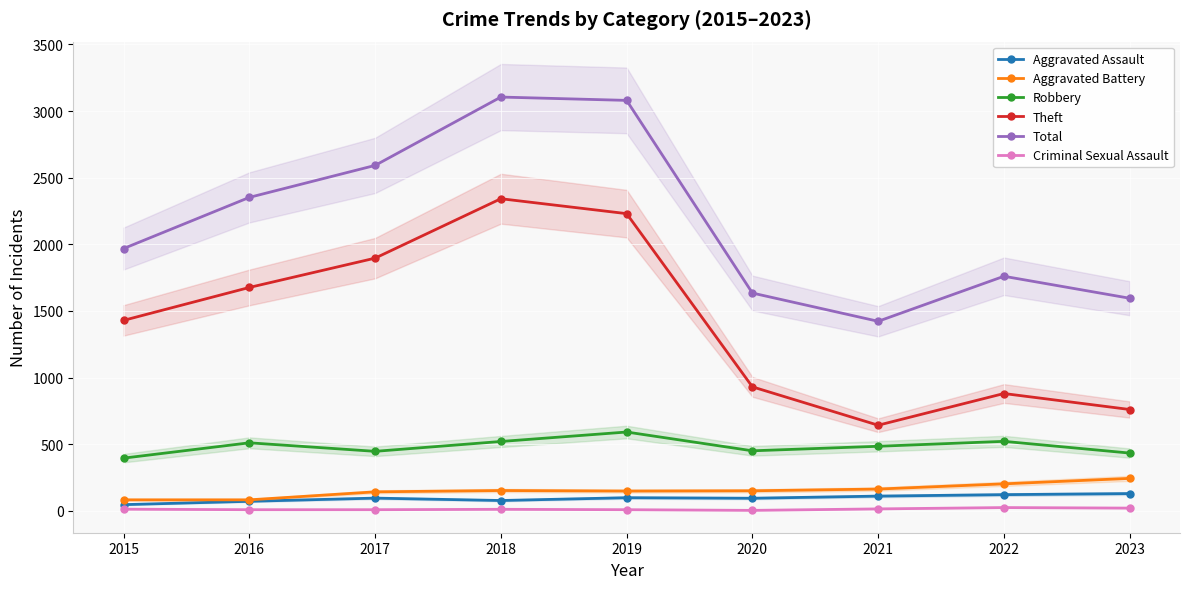

The Criminal Sexual Assault series shows 12 at 2016. True or false?

False